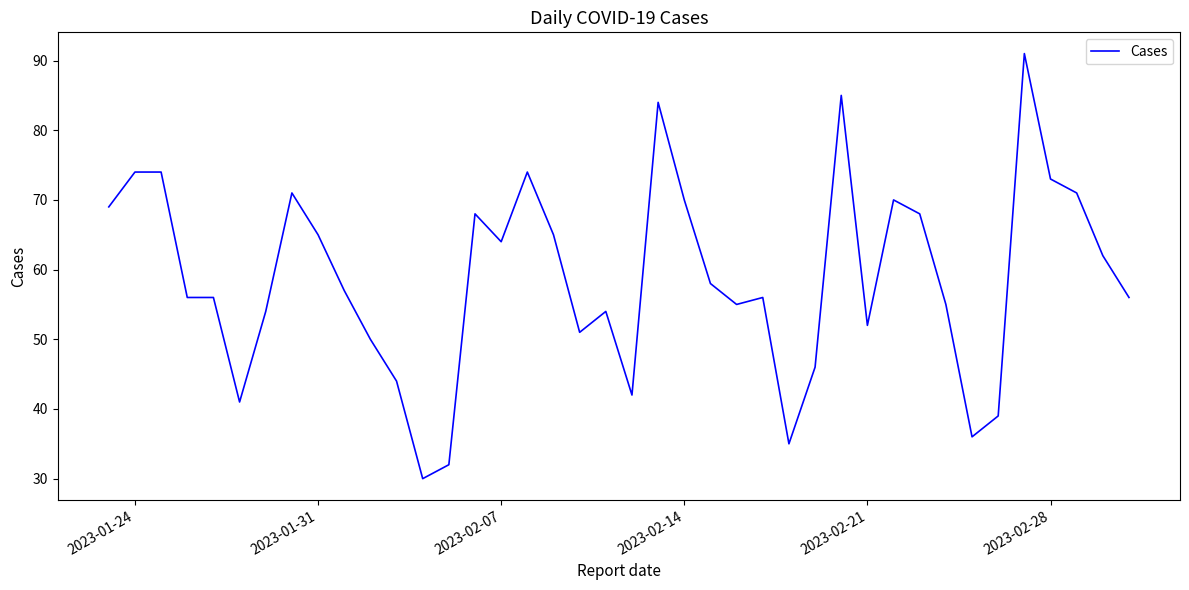

How many categories are shown in the chart?

40